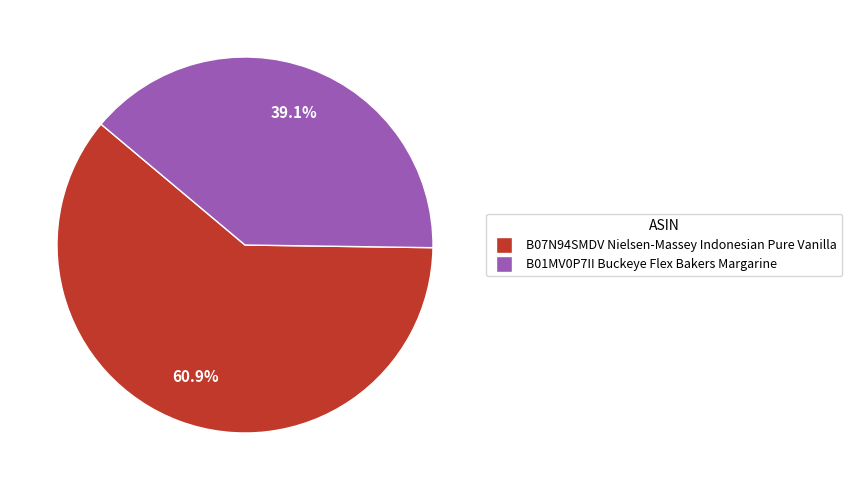

Which has a higher value, B07N94SMDV Nielsen-Massey Indonesian Pure Vanilla or B01MV0P7II Buckeye Flex Bakers Margarine?

B07N94SMDV Nielsen-Massey Indonesian Pure Vanilla